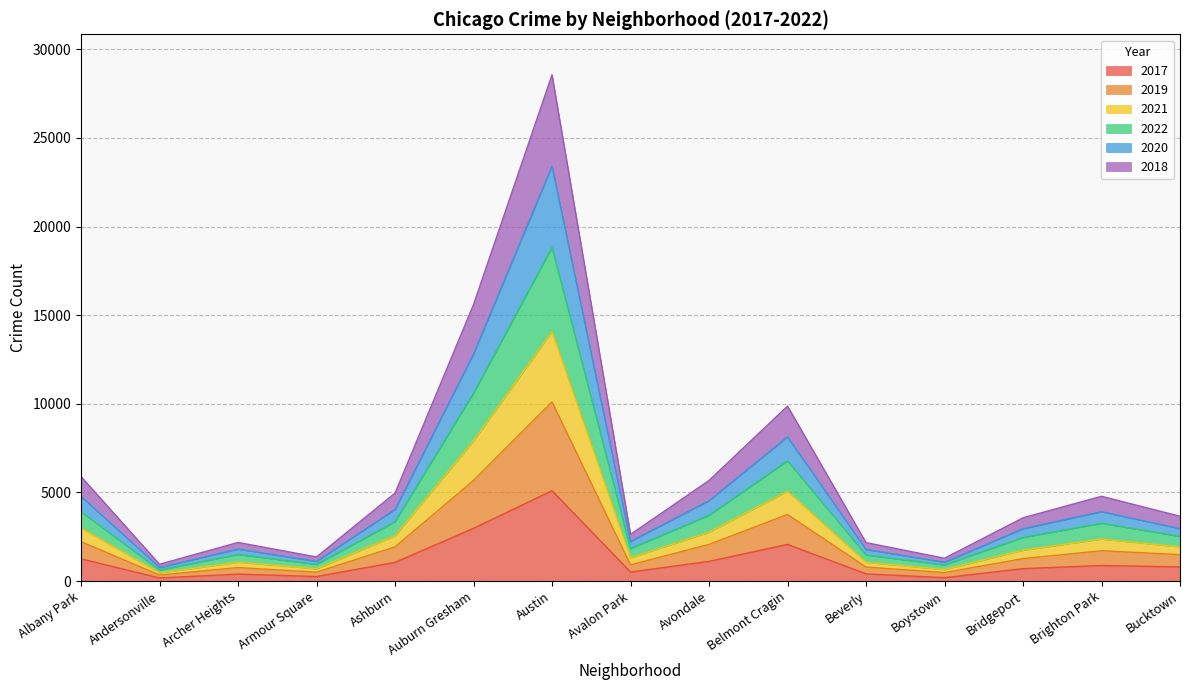

At which category is the sum across all series the highest?

Austin